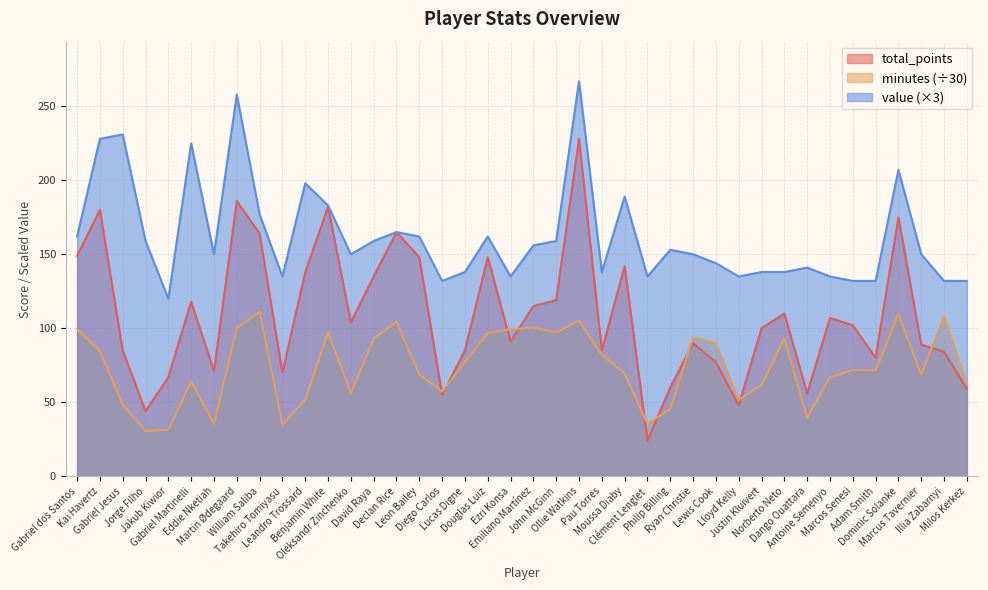

What is the greatest value displayed?

267.0